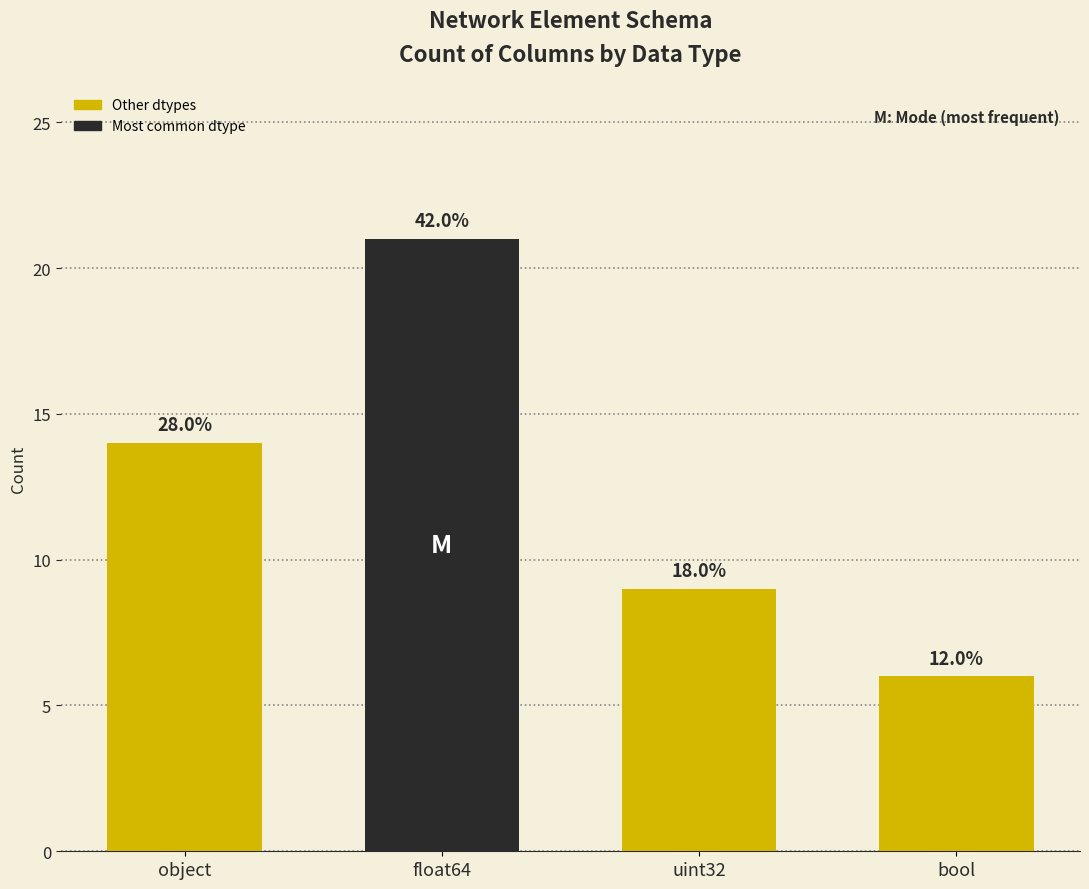

How many bars are there in total?

4